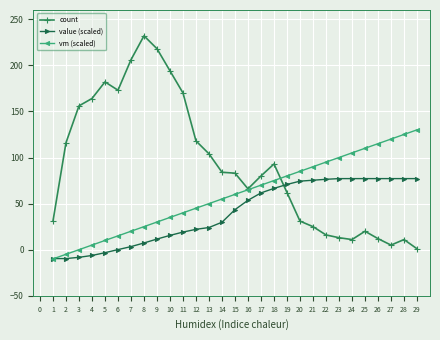

Is the value of count at 1 greater than the value of vm (scaled) at 25?

No